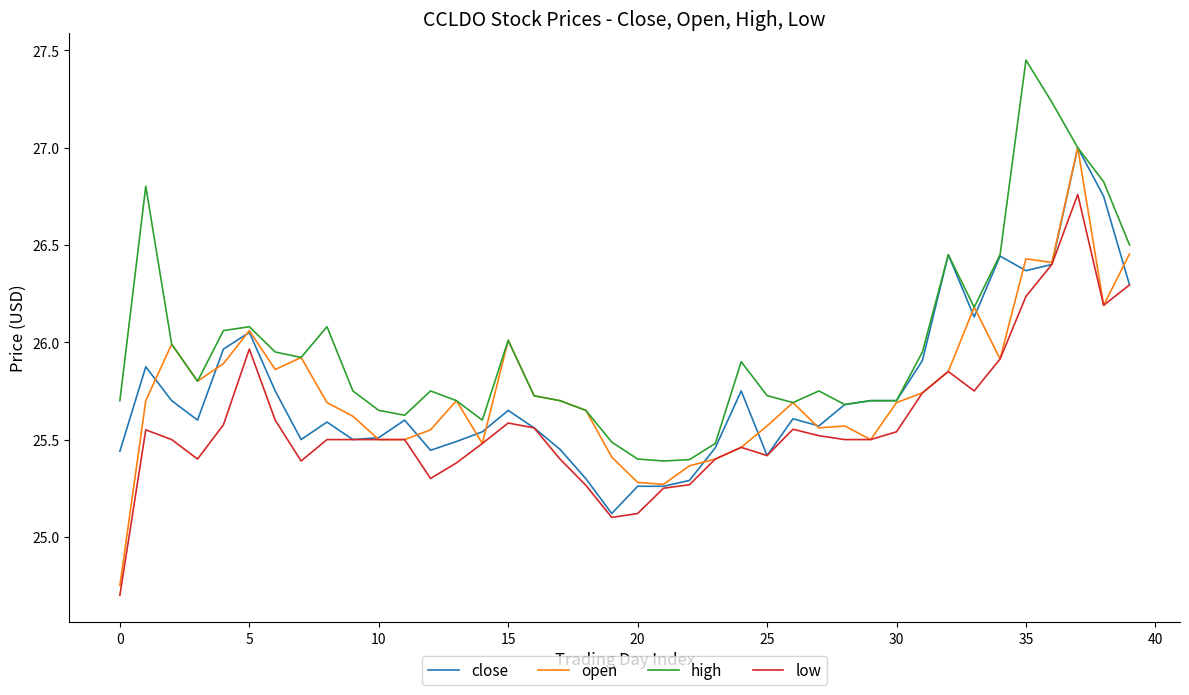

True or false: low and high cross at least once.

False